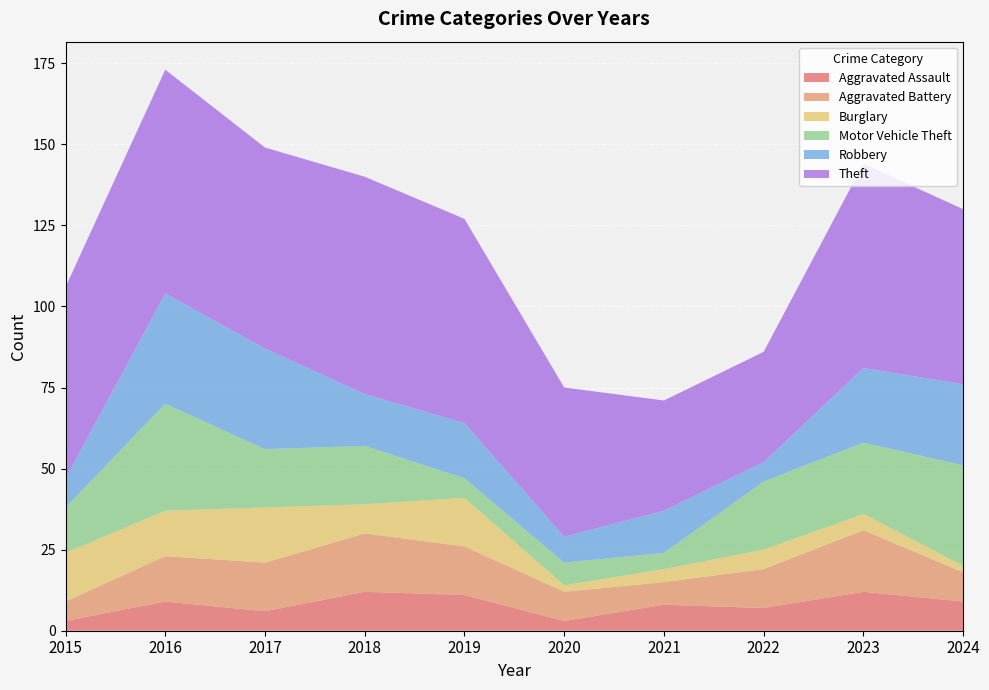

Reading left to right, extract all data points from this chart.

Aggravated Assault: 3	9	6	12	11	3	8	7	12	9
Aggravated Battery: 6	14	15	18	15	9	7	12	19	9
Burglary: 15	14	17	9	15	2	4	6	5	2
Motor Vehicle Theft: 14	33	18	18	6	7	5	21	22	31
Robbery: 9	34	31	16	17	8	13	6	23	25
Theft: 59	69	62	67	63	46	34	34	63	54